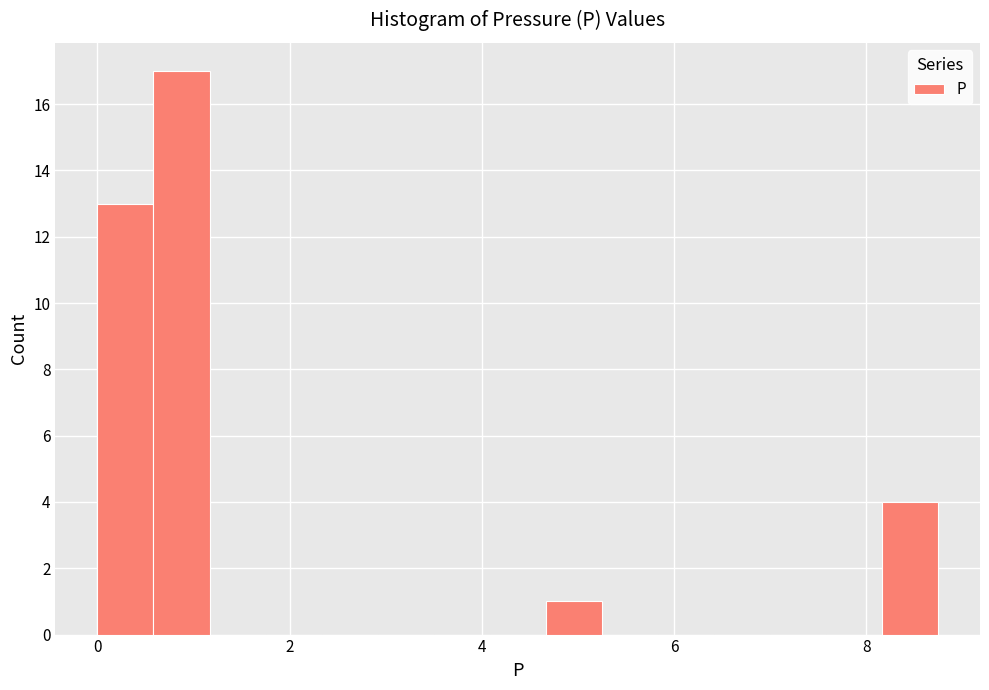

Read against the x-axis, roughly where is the centre of the tallest bar?

0.8